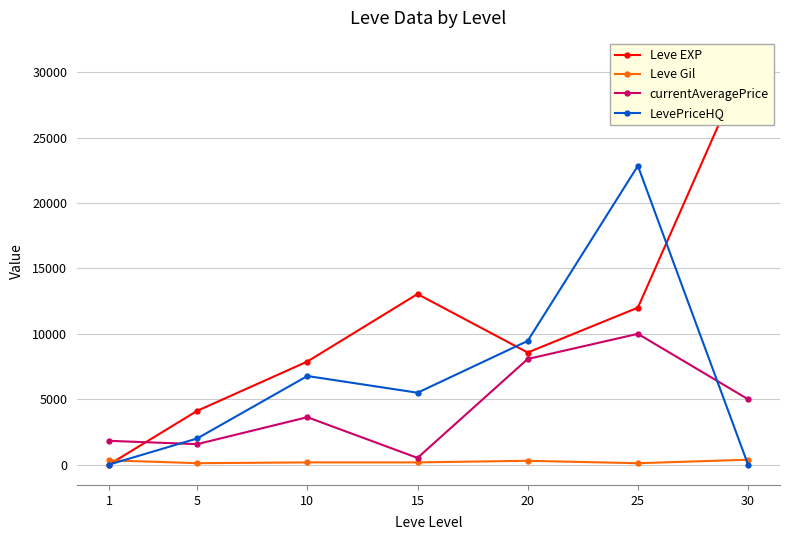

True or false: LevePriceHQ has a value of -7282 at 1.

False